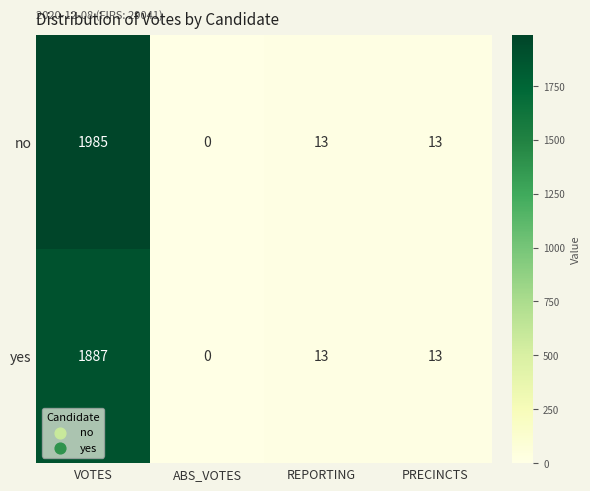

What is the average value of the yes series?

478